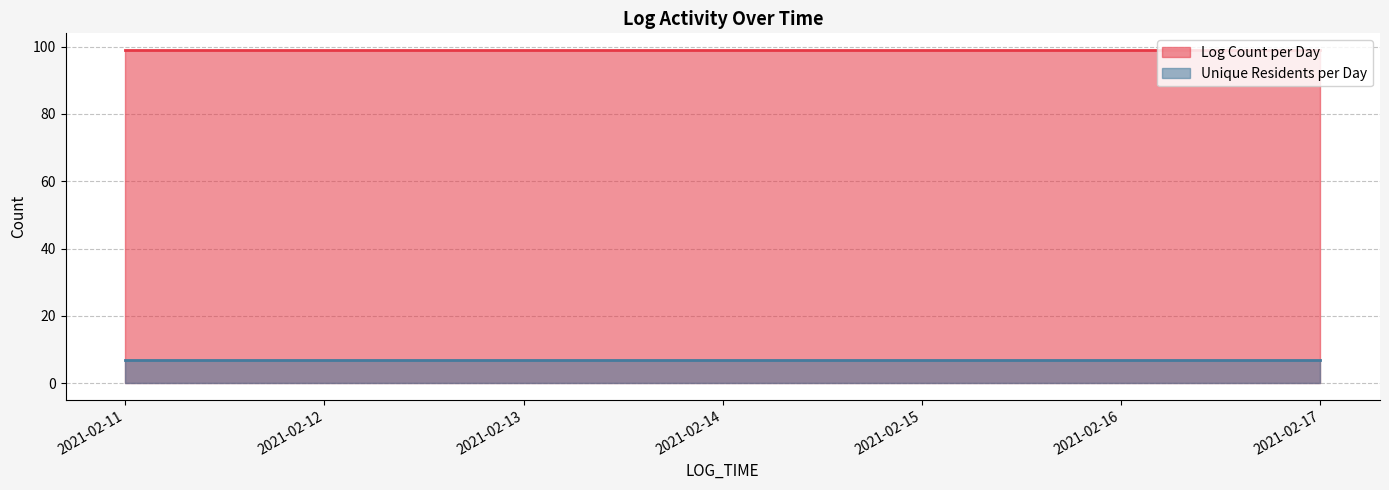

What is the total value across all series at 2021-02-14?

106